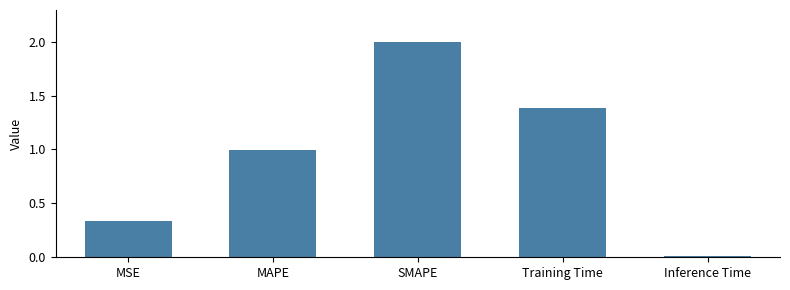

How many categories are shown in the chart?

5